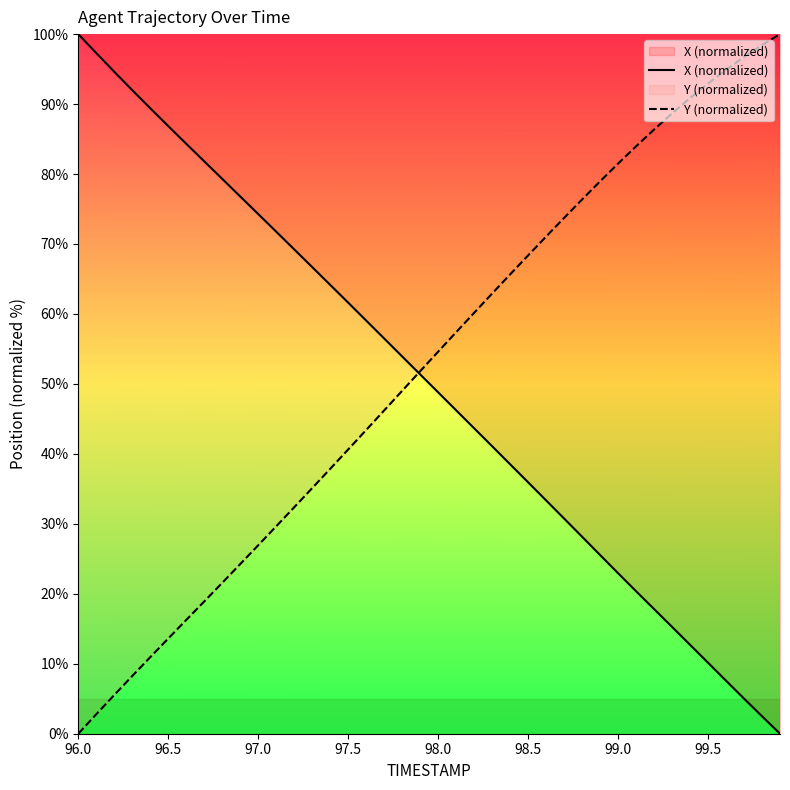

The X (normalized) series shows 86.9 at 96.5. True or false?

True